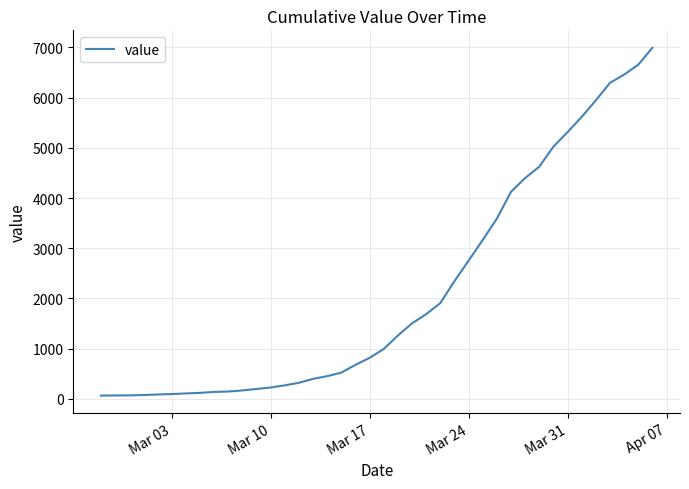

How many categories are shown in the chart?

40